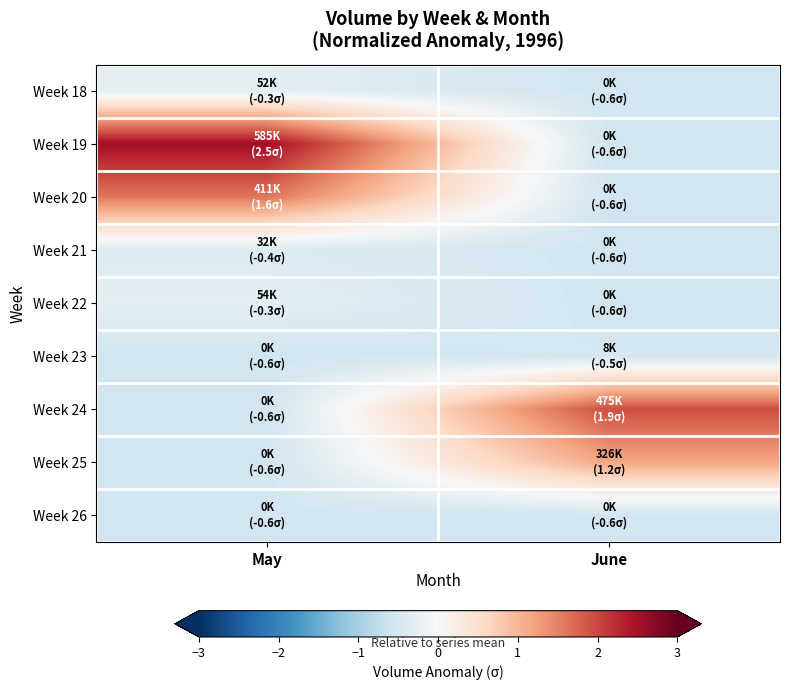

Rank the series by their maximum value, from highest to lowest.

Week 19, Week 24, Week 20, Week 25, Week 22, Week 18, Week 21, Week 23, Week 26